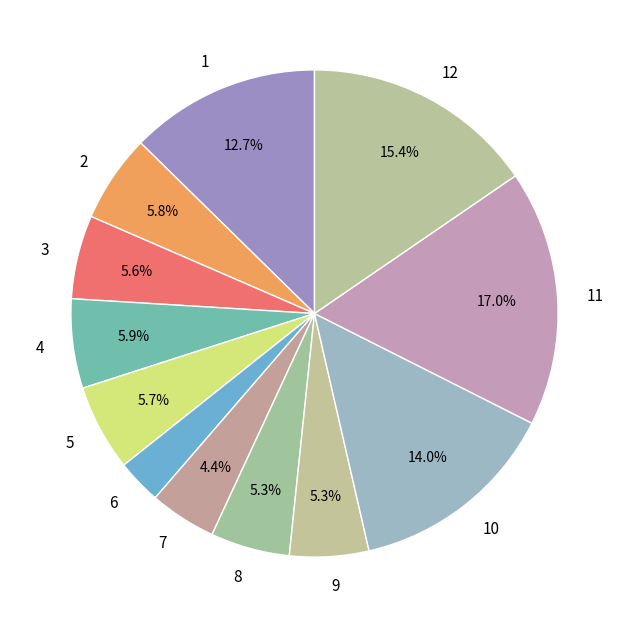

Do 9 and 10 together represent more than half of the pie?

No